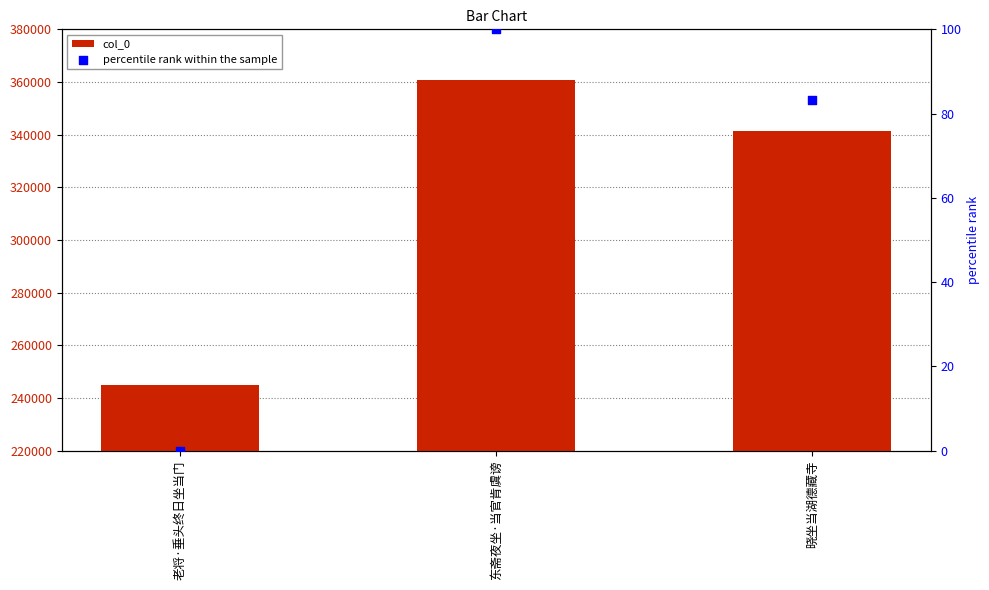

At how many categories does at least one series exceed 146070?

3